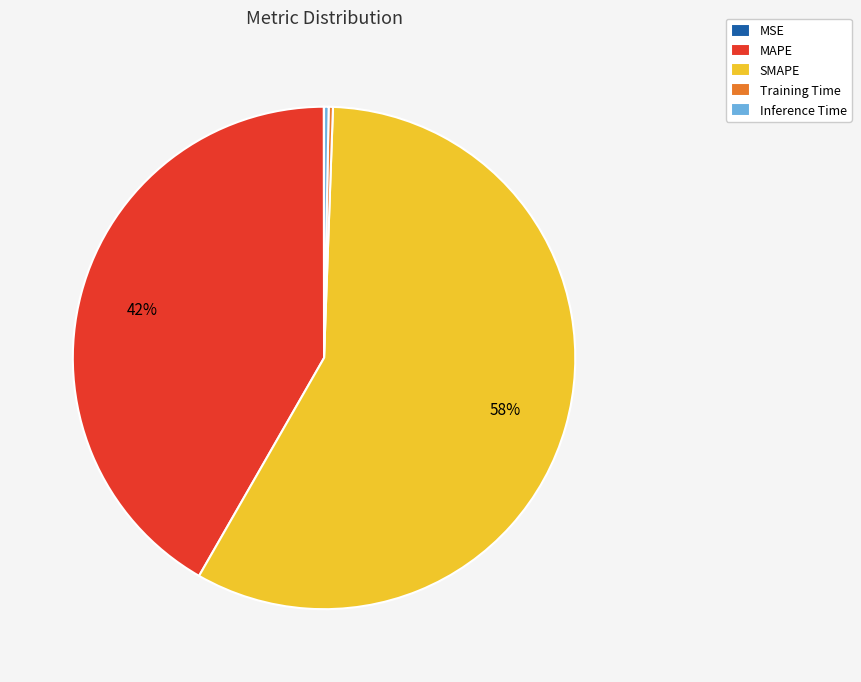

To the nearest percent, what percentage of the pie is SMAPE?

58%